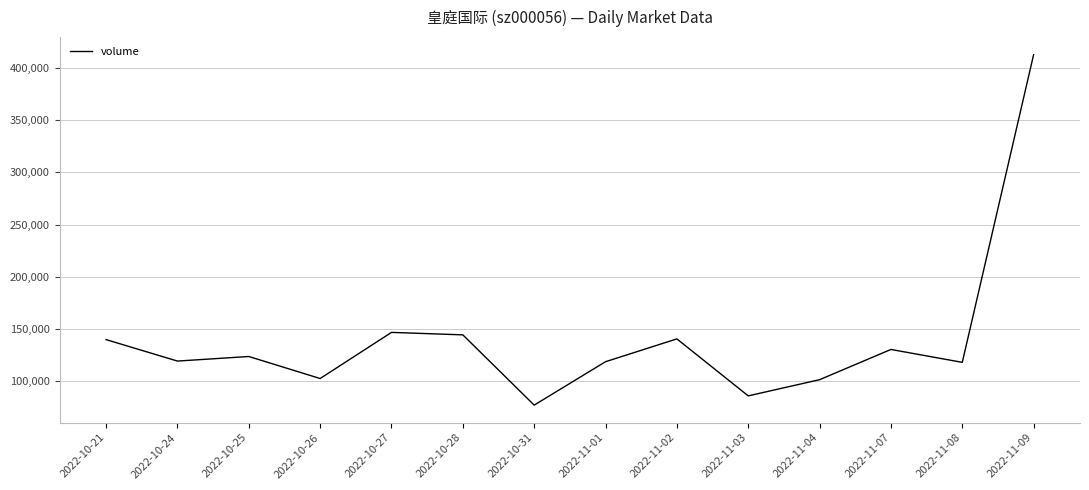

Between 2022-10-21 and 2022-11-04, which is larger?

2022-10-21